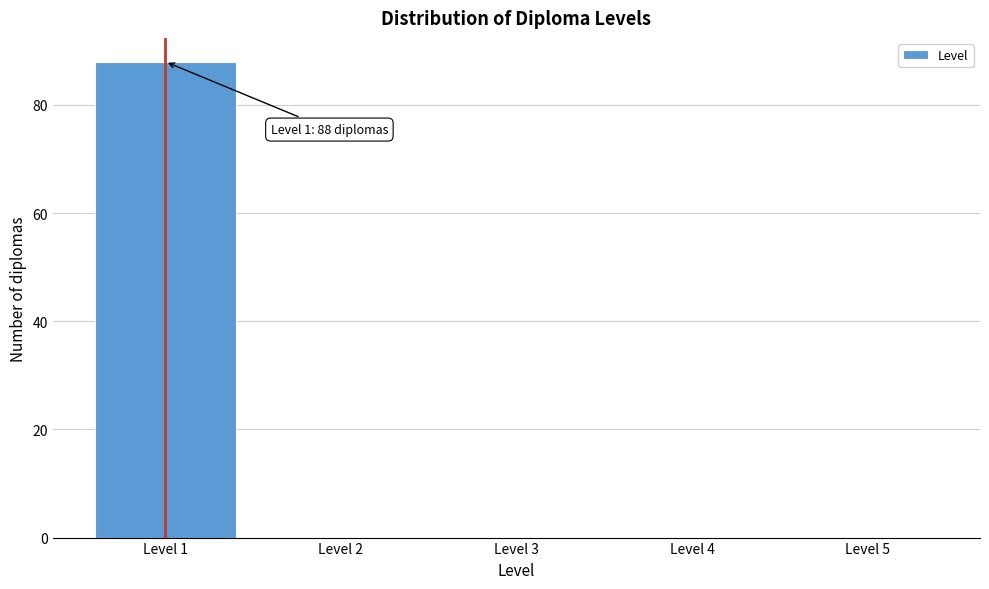

Over which range of the x-axis is the bar tallest?

0.5 to 1.5